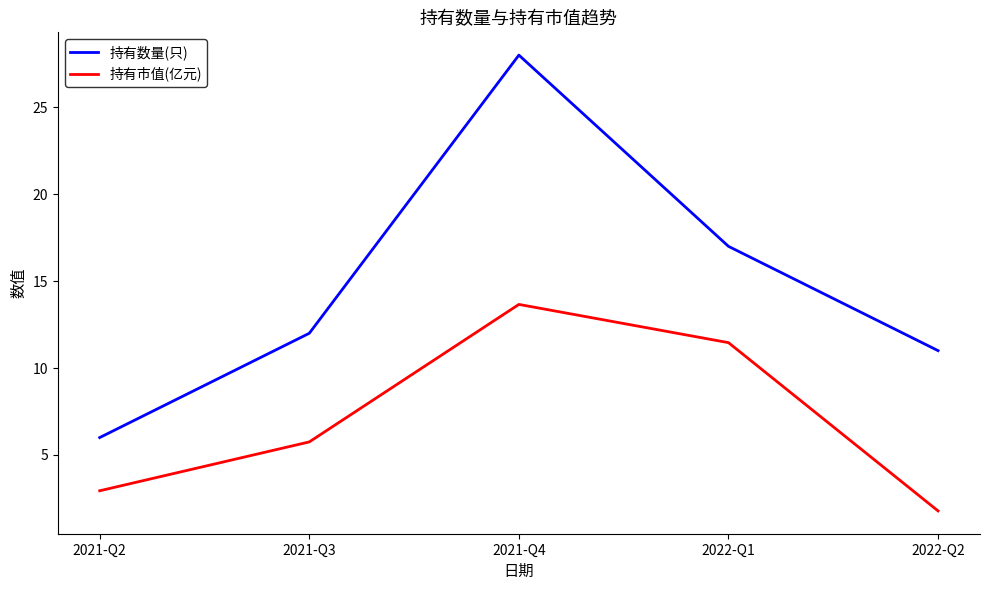

True or false: 持有数量(只) has a value of 6.0 at 2021-Q2.

True